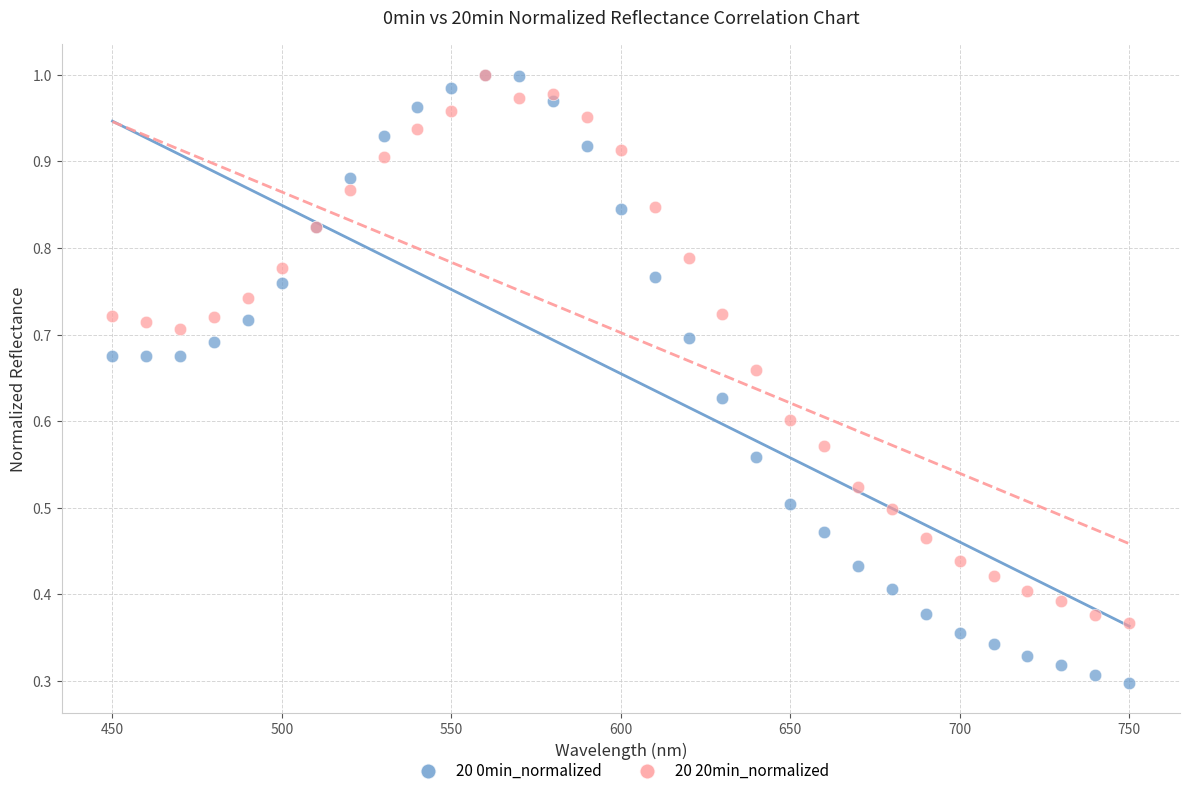

What are all the series names shown in the legend?

20 0min_normalized, 20 20min_normalized